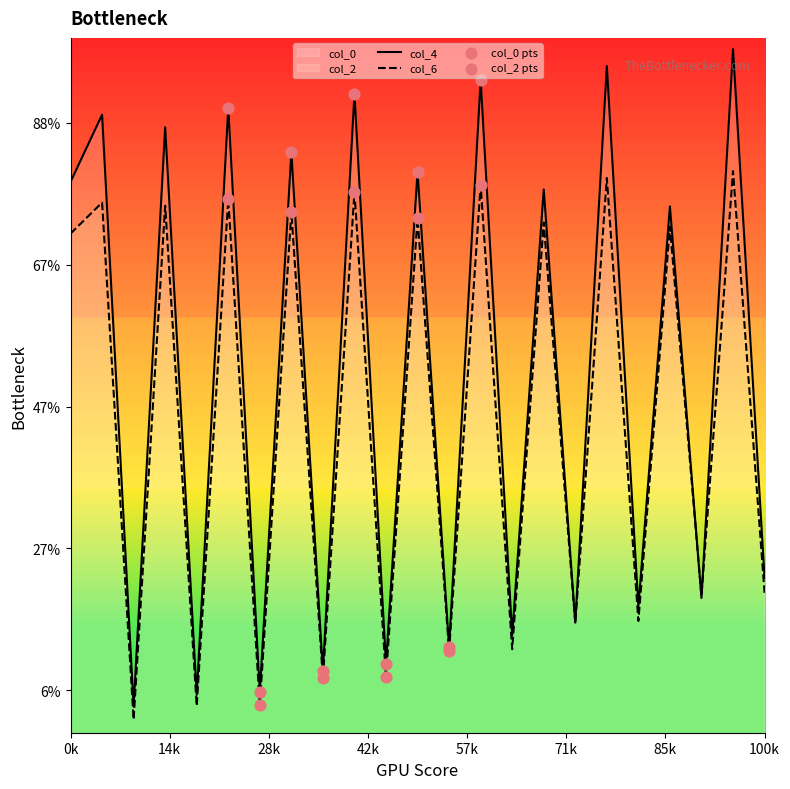

Is the value of col_0 at 66.75520833 greater than the value of col_4 at 1?

No